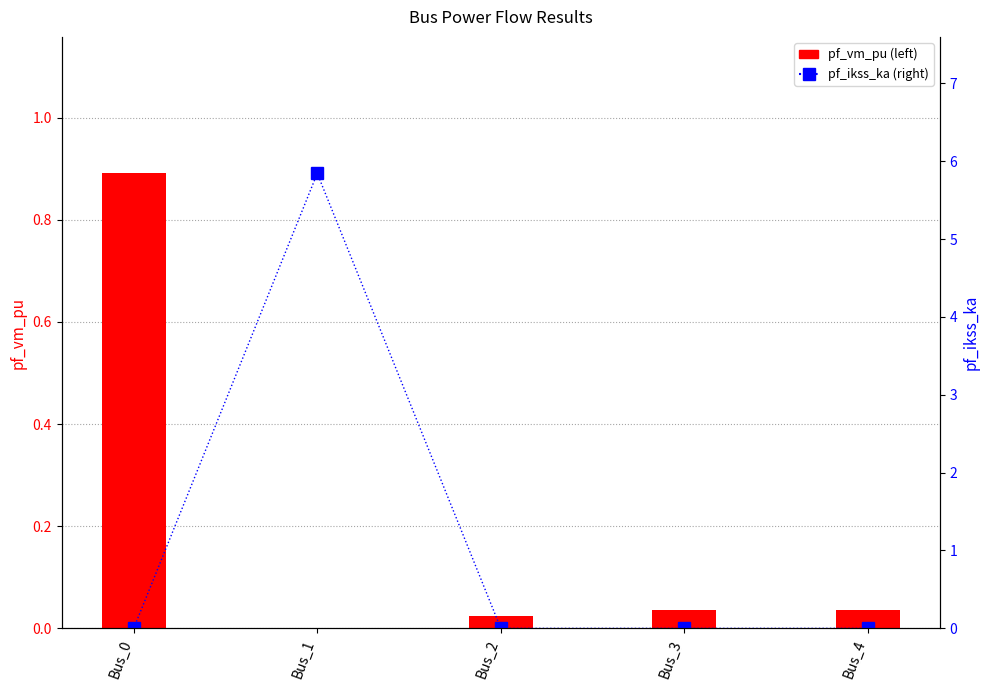

Which series has the largest total across all categories?

pf_ikss_ka